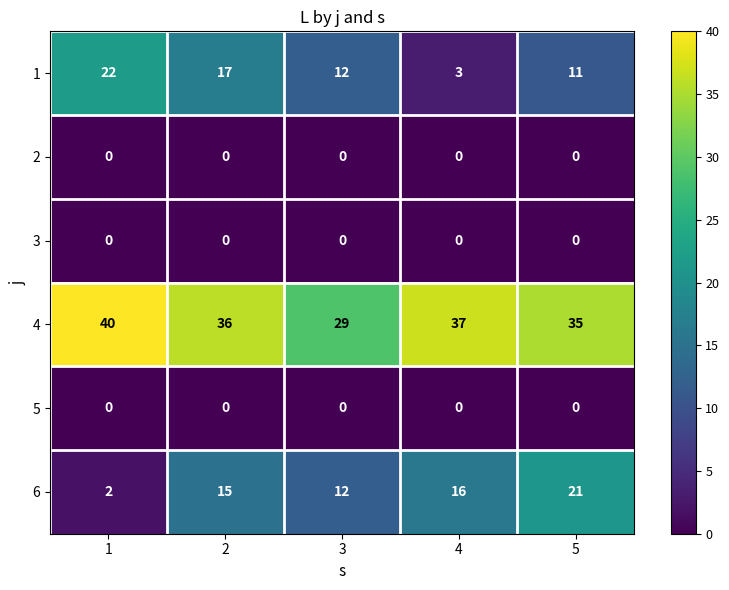

True or false: 3 has a value of 0 at 1.

True